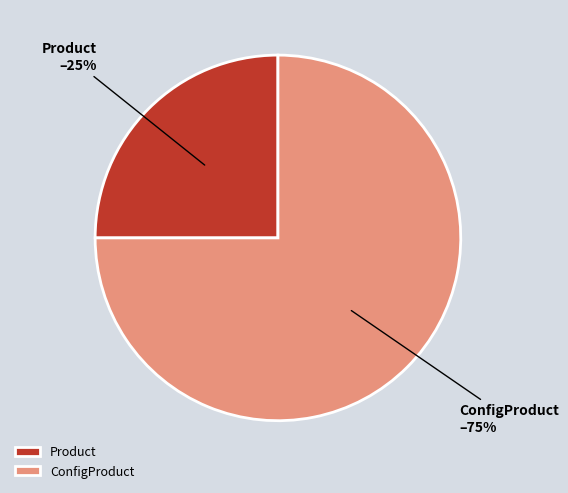

To the nearest percent, what is the combined percentage of ConfigProduct and Product?

100%